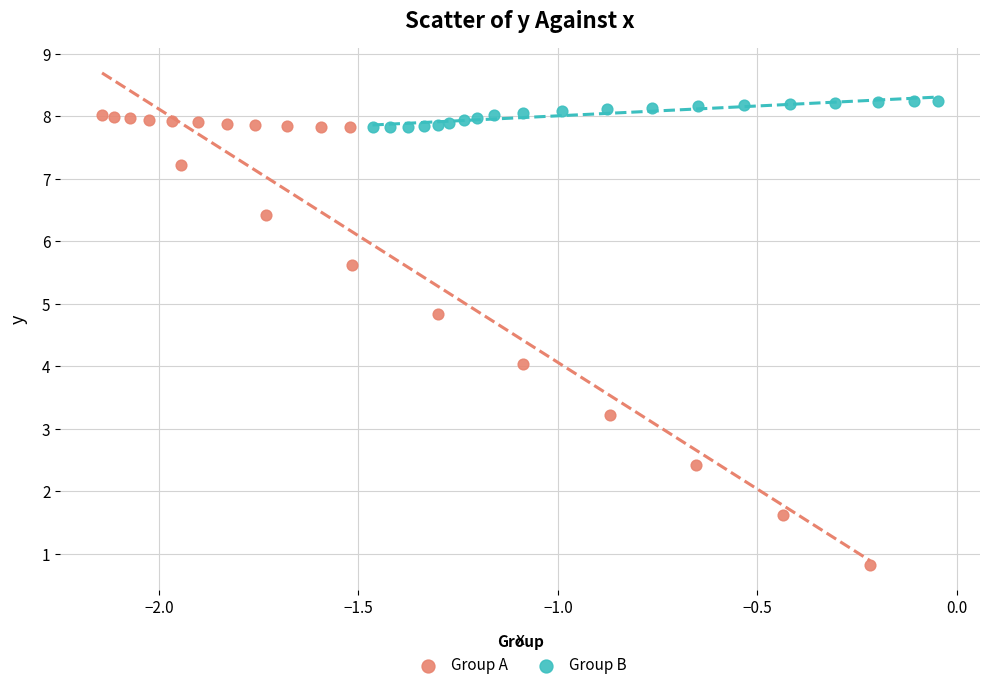

What are all the series names shown in the legend?

Group A, Group B